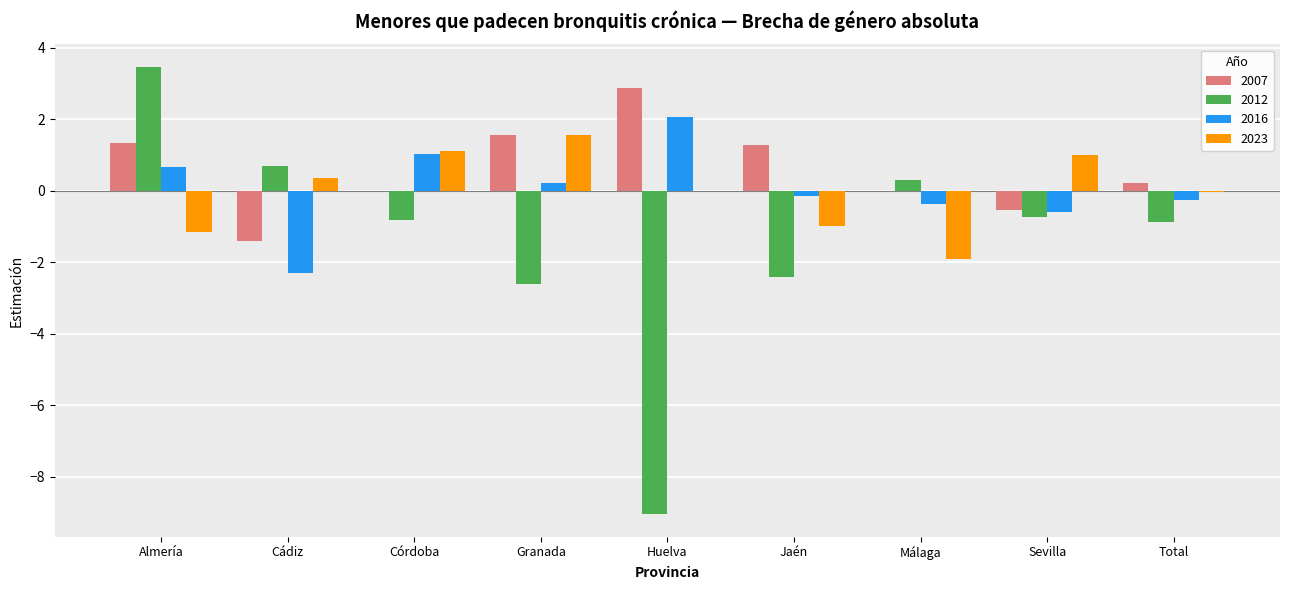

The value of 2007 at Córdoba is 0.0. True or false?

True